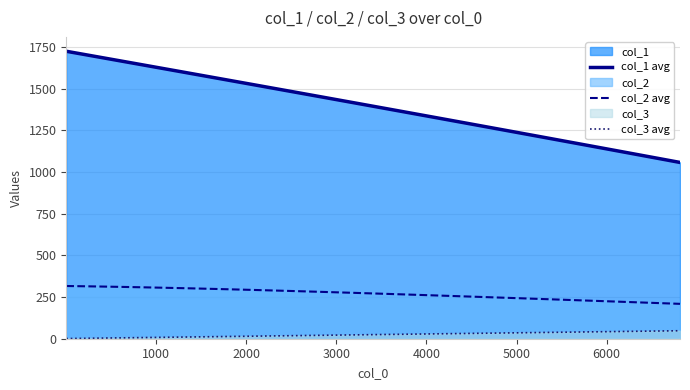

Which series has the largest total across all categories?

col_1 avg